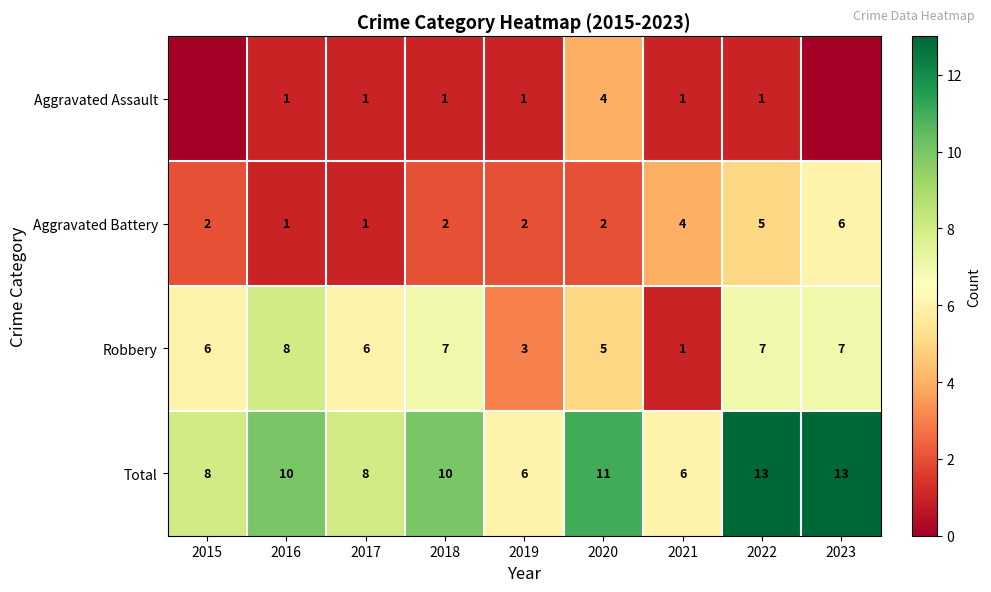

Is the value of Robbery at 2016 greater than the value of Total at 2018?

No